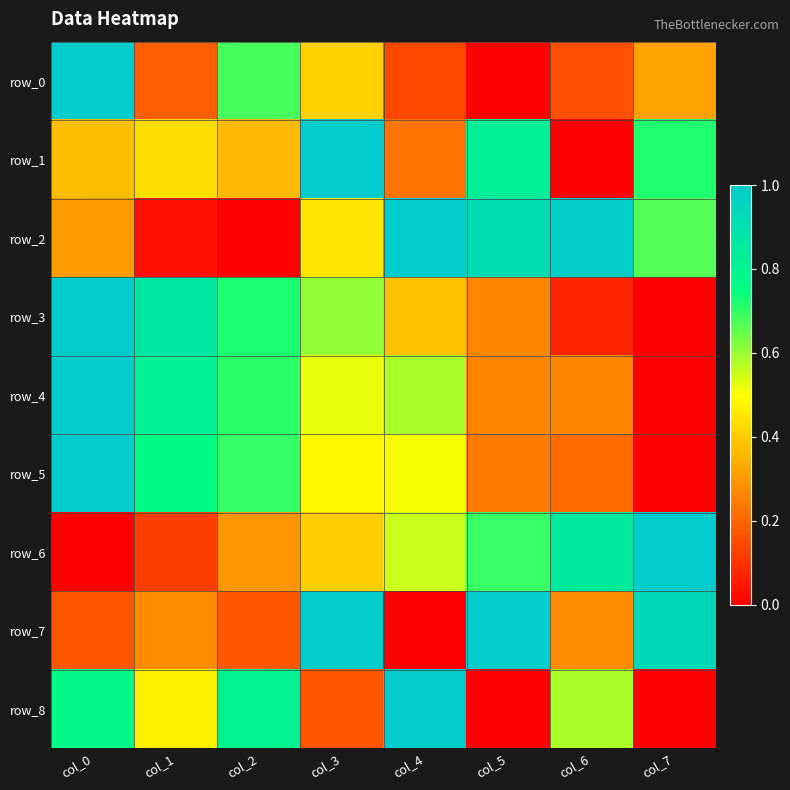

At which category does the chart reach its minimum across all series?

col_5